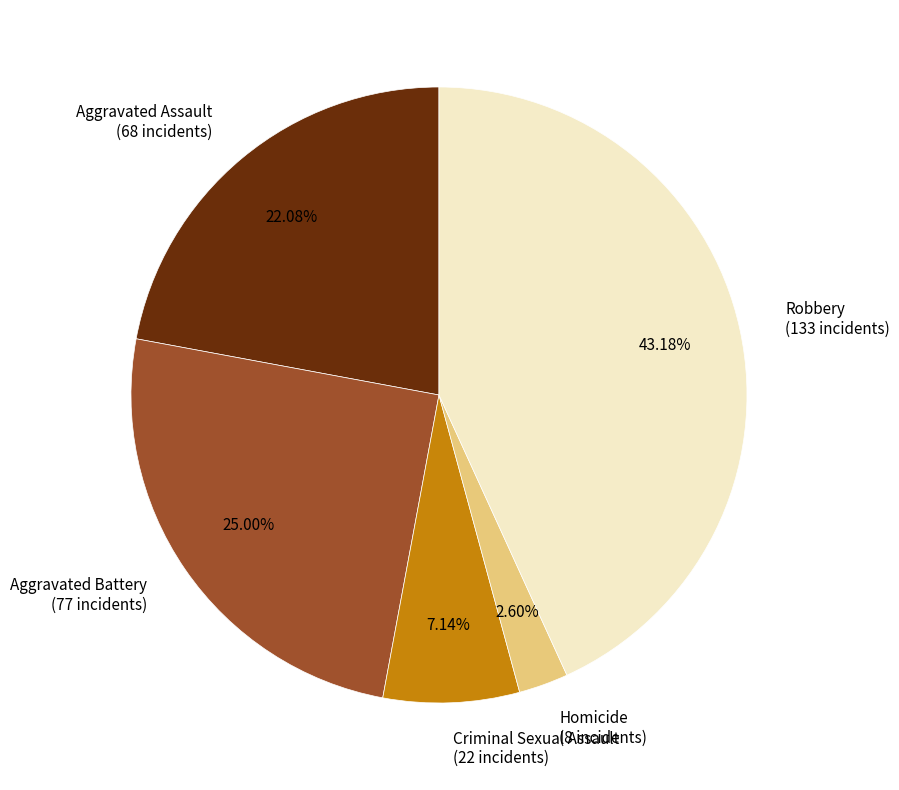

To the nearest percent, what is the combined percentage of Aggravated Assault and Homicide?

25%